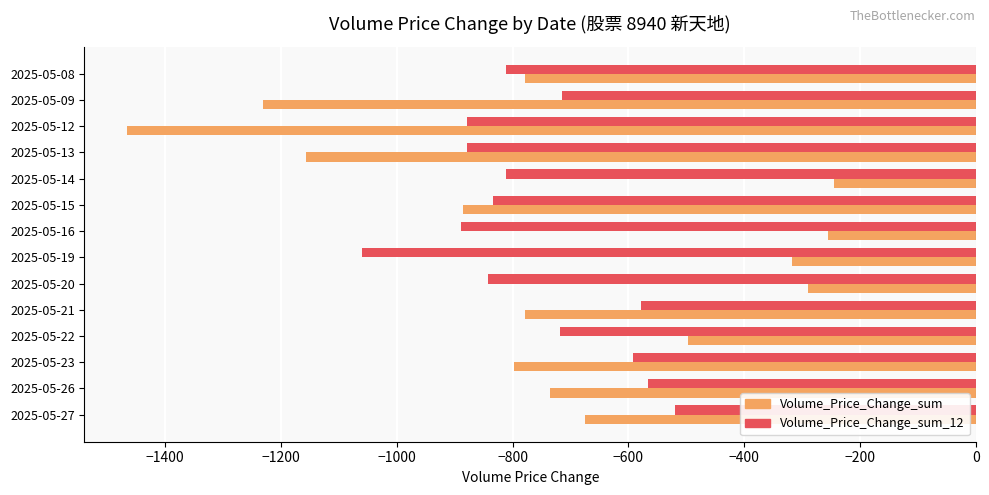

What is the average value of the Volume_Price_Change_sum_12 series?

-764.0